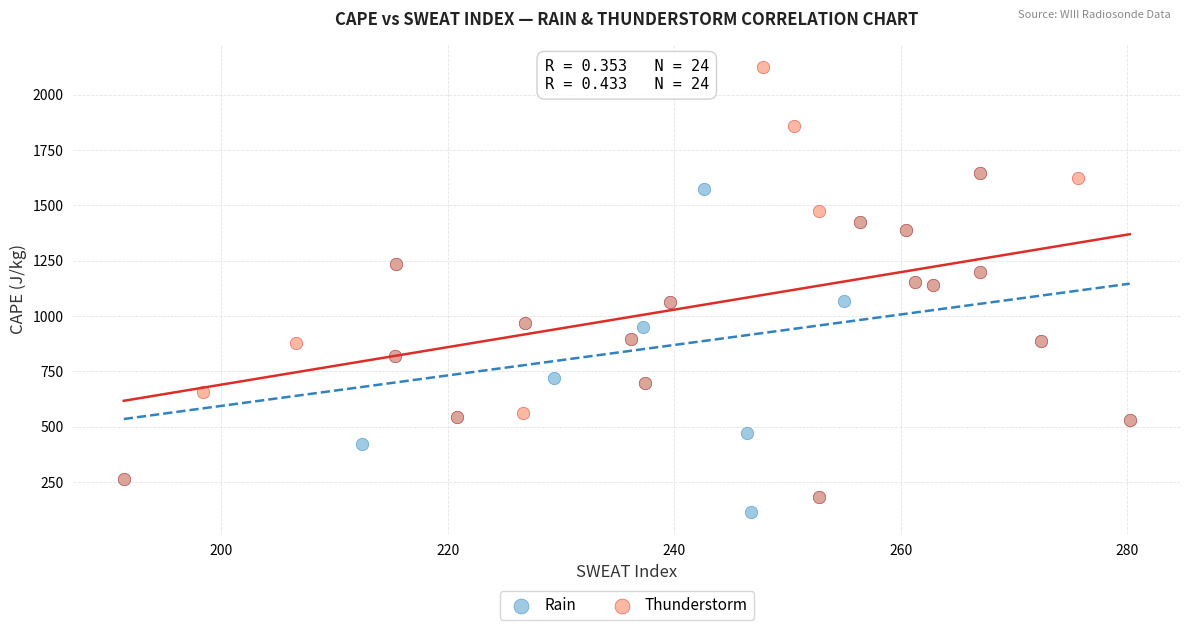

What are all the series names shown in the legend?

Rain, Thunderstorm